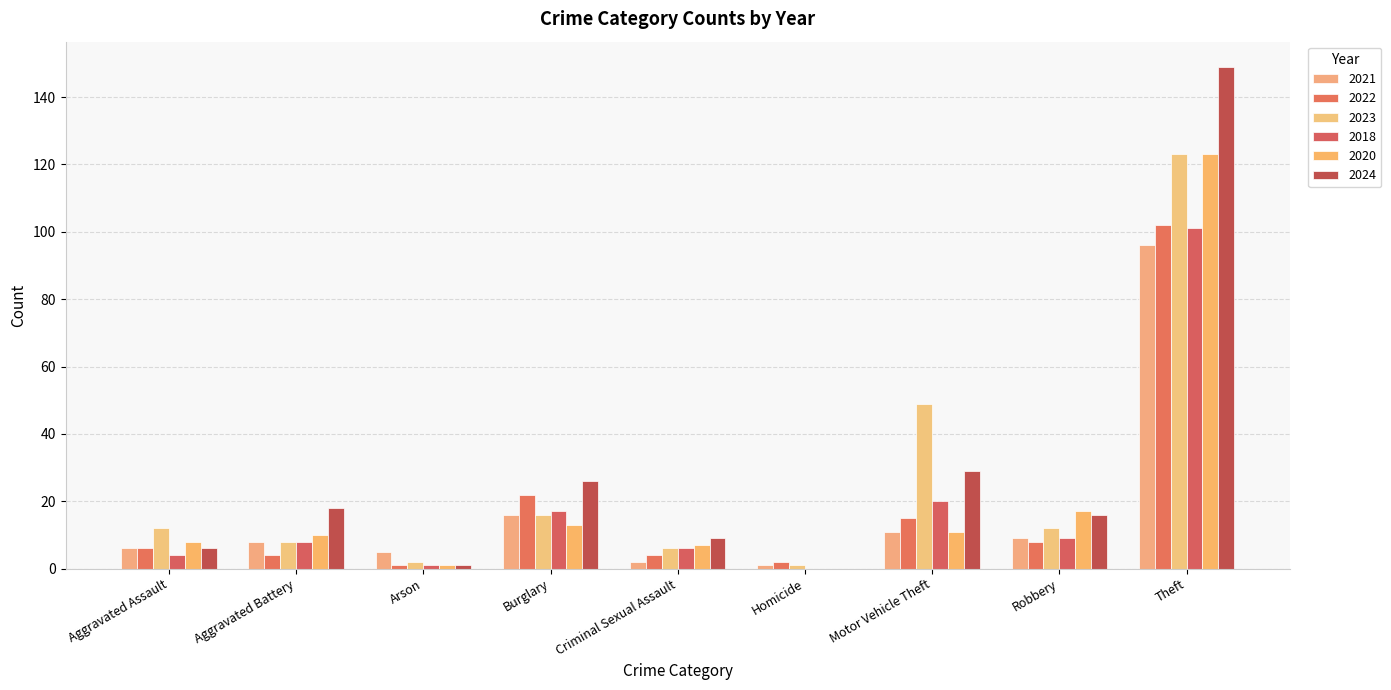

Are the bars horizontal?

No